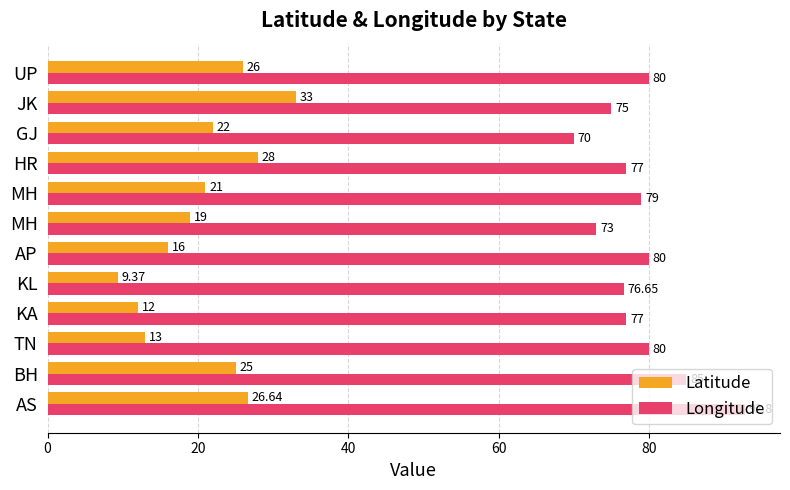

How many distinct data groups are displayed?

2